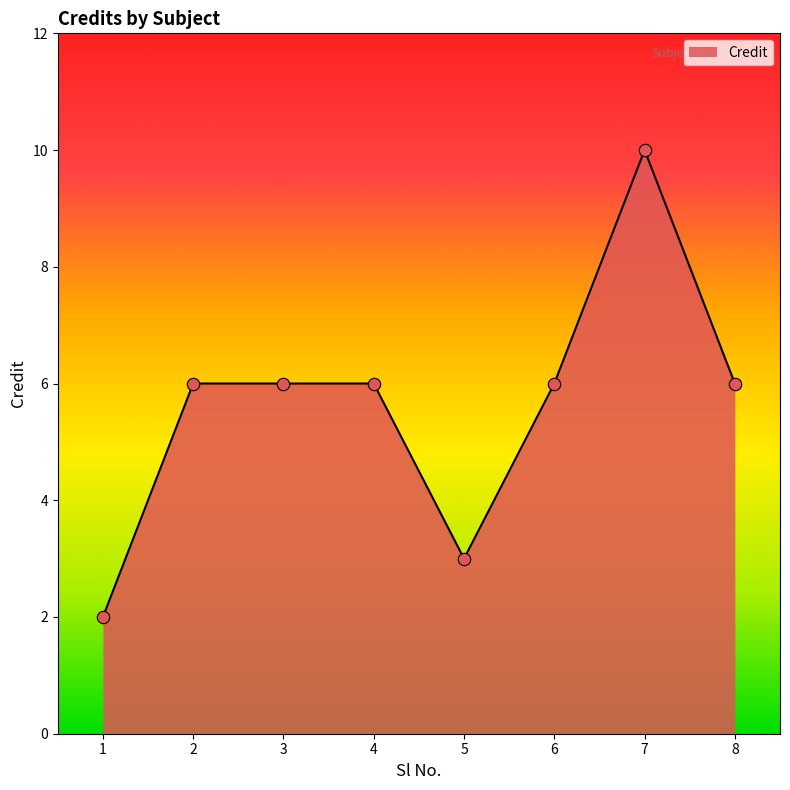

What is the ratio of the value at 7 to the value at 6?

1.7